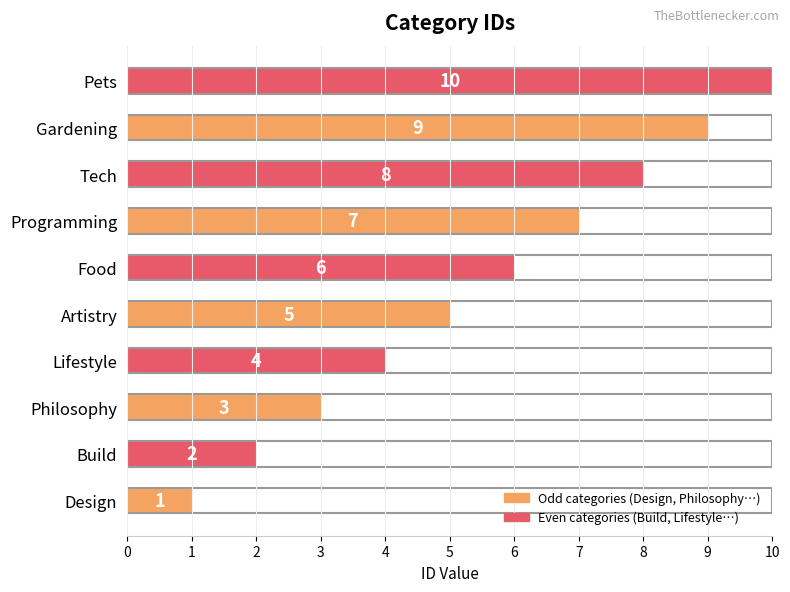

How many series are shown in this chart?

1